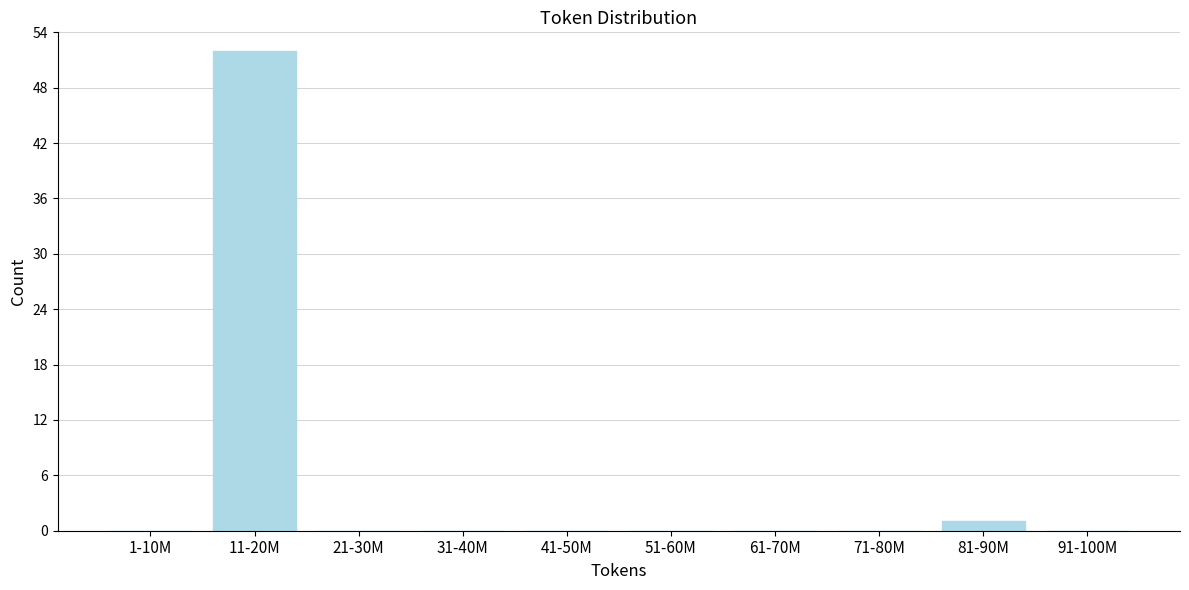

Reading left to right, extract all data points from this chart.

1-10M=0	11-20M=52	21-30M=0	31-40M=0	41-50M=0	51-60M=0	61-70M=0	71-80M=0	81-90M=1	91-100M=0